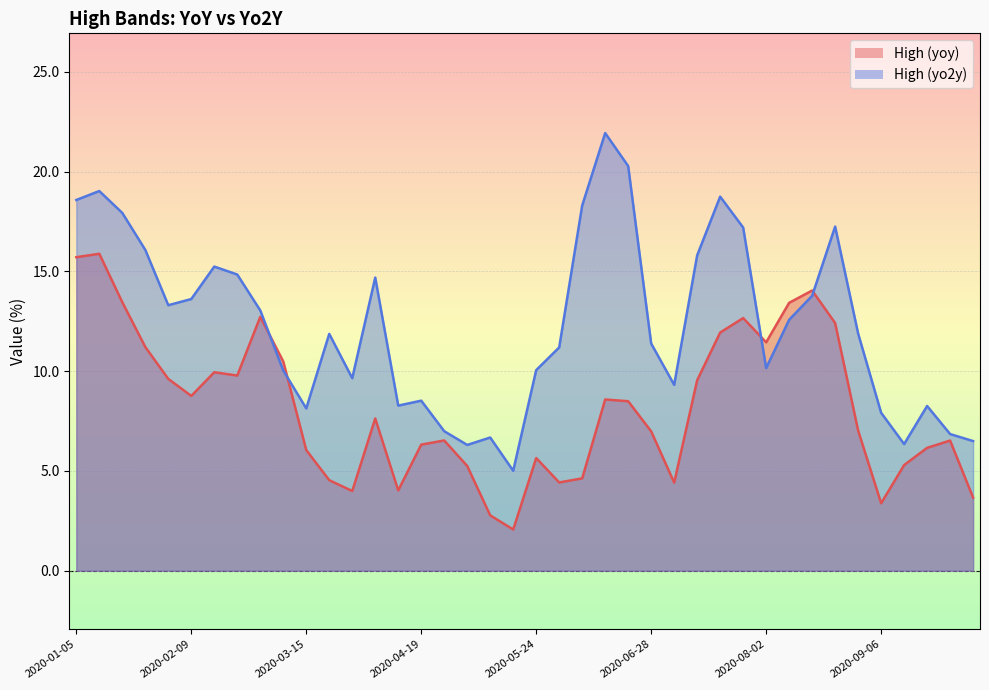

After their last crossing, which series has the higher values: High (yo2y) or High (yoy)?

High (yo2y)